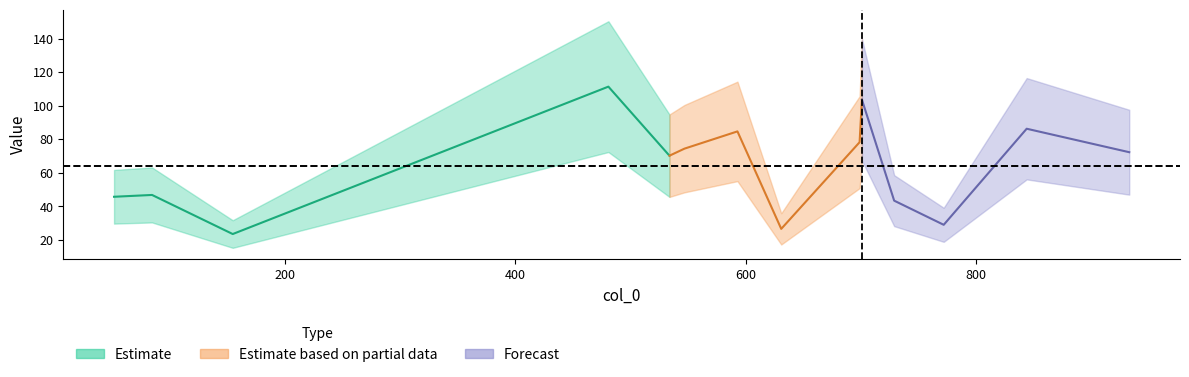

Rank the categories by value from highest to lowest.

481, 701, 844, 593, 699, 547, 933, 534, 85, 52, 729, 772, 631, 155